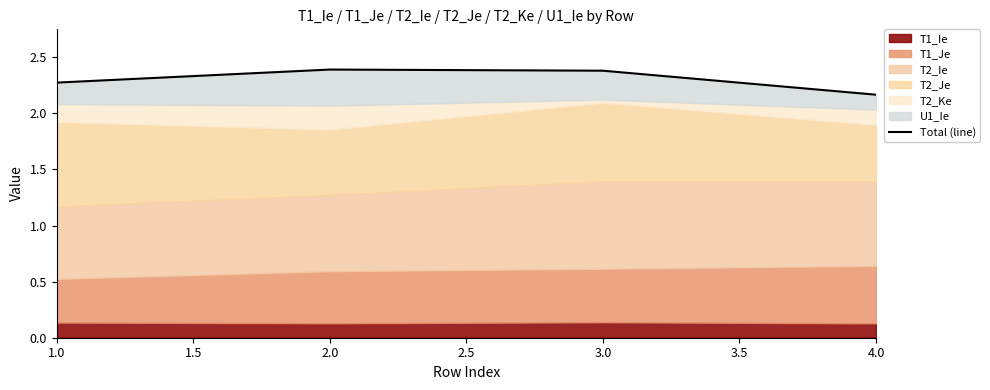

How many interior local peaks (higher than both neighbors) does the data have?

1